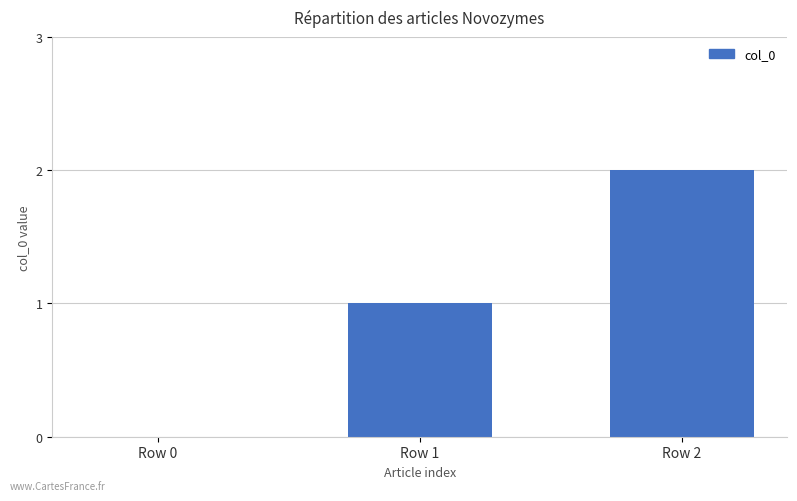

At which category does the chart reach its peak across all series?

Row 2